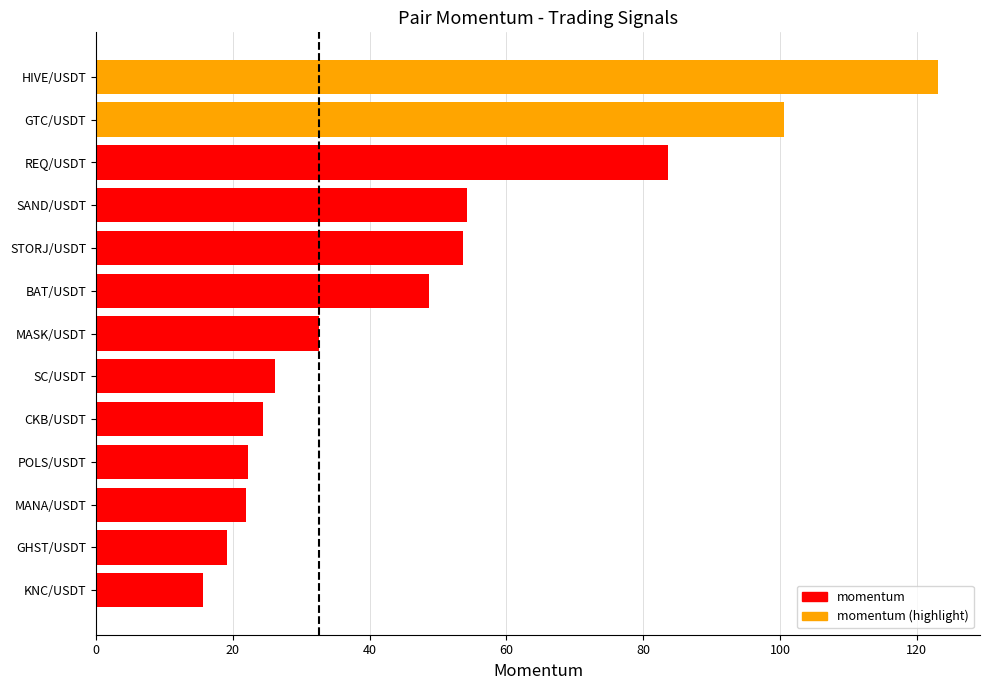

What position from the top is KNC/USDT?

13